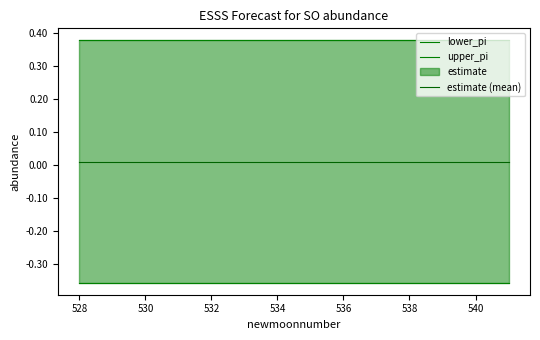

What is the difference between the highest and lowest values at 528?

0.7